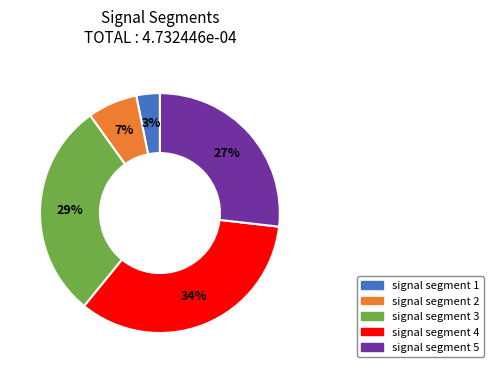

Is signal segment 1 the majority of the pie?

No